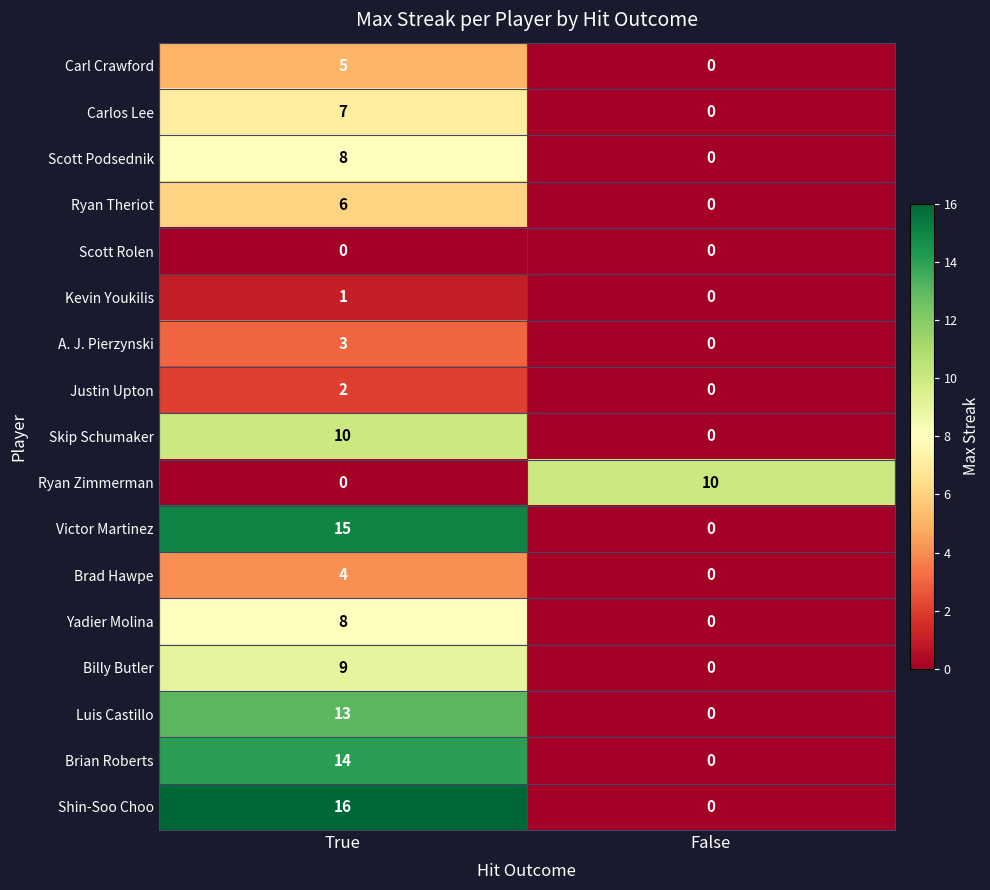

How many data points does each series have?

2